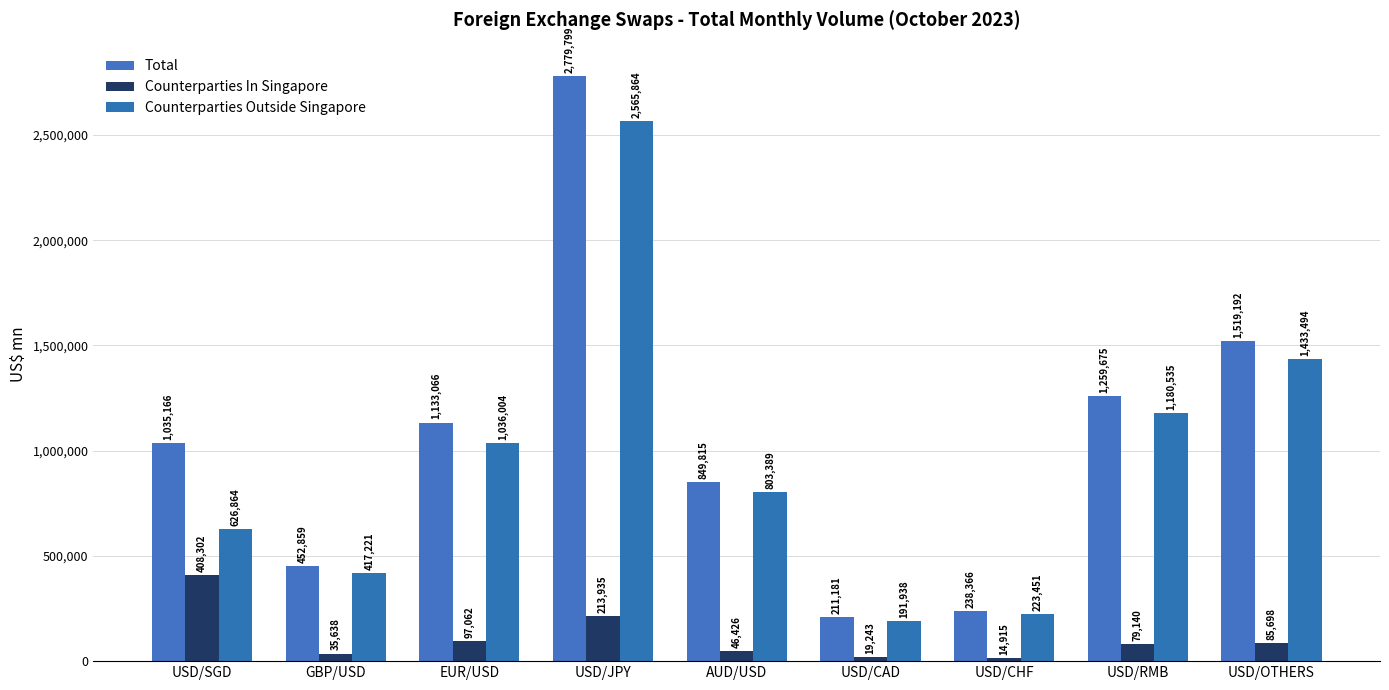

Where does the Counterparties Outside Singapore series first go above 803389?

EUR/USD